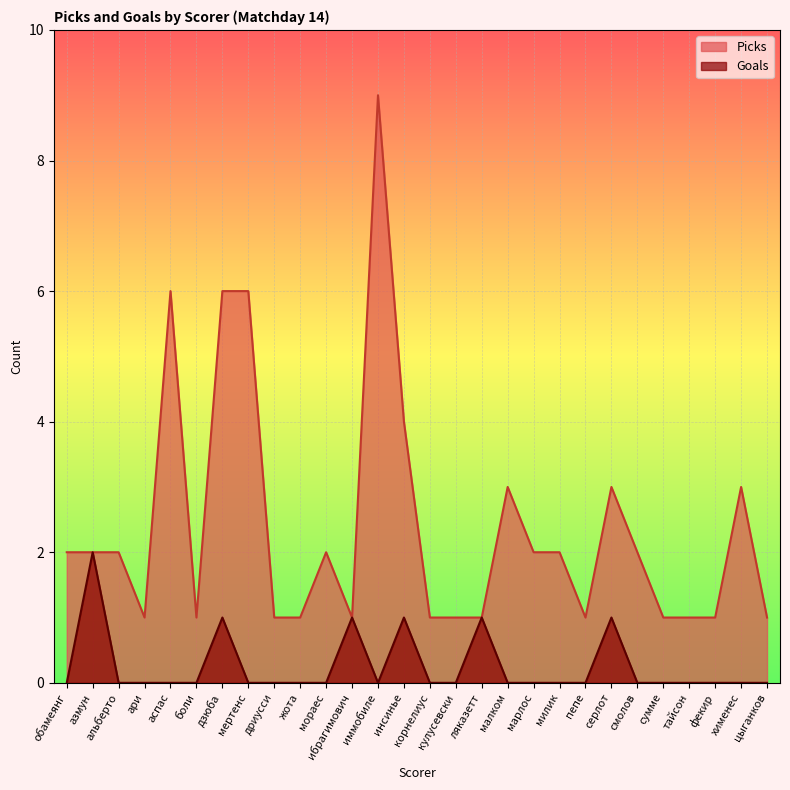

How many lines are shown in the chart?

2